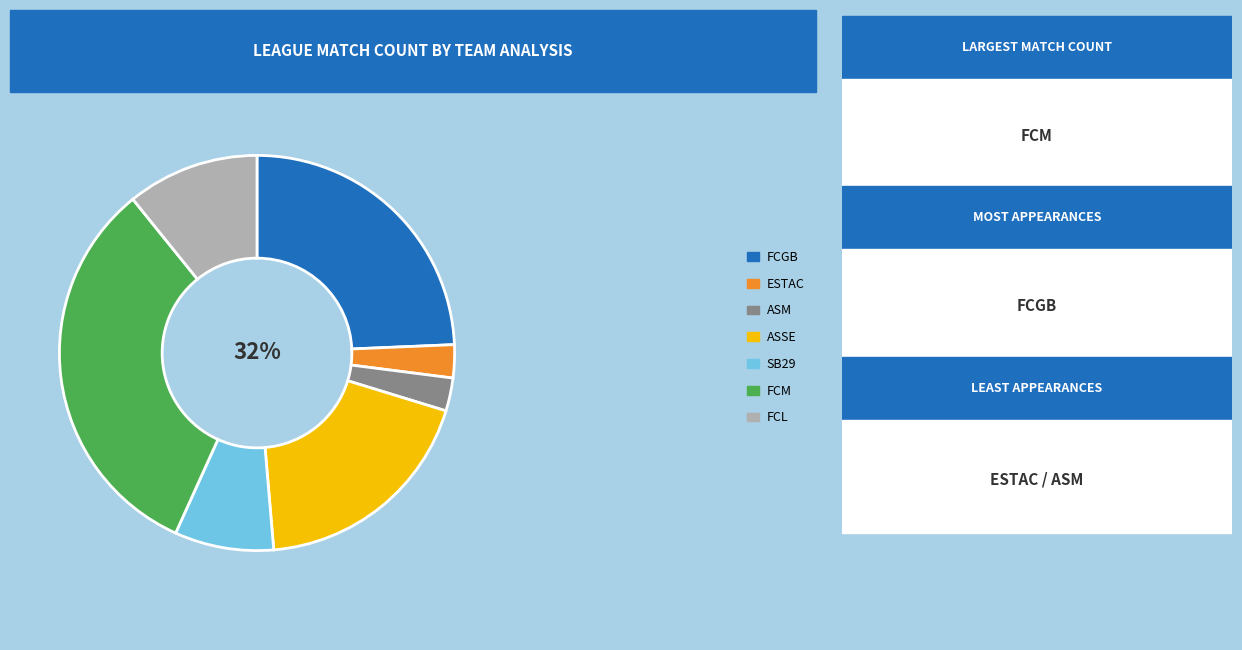

Is it true that FCM is 32% of the pie?

True